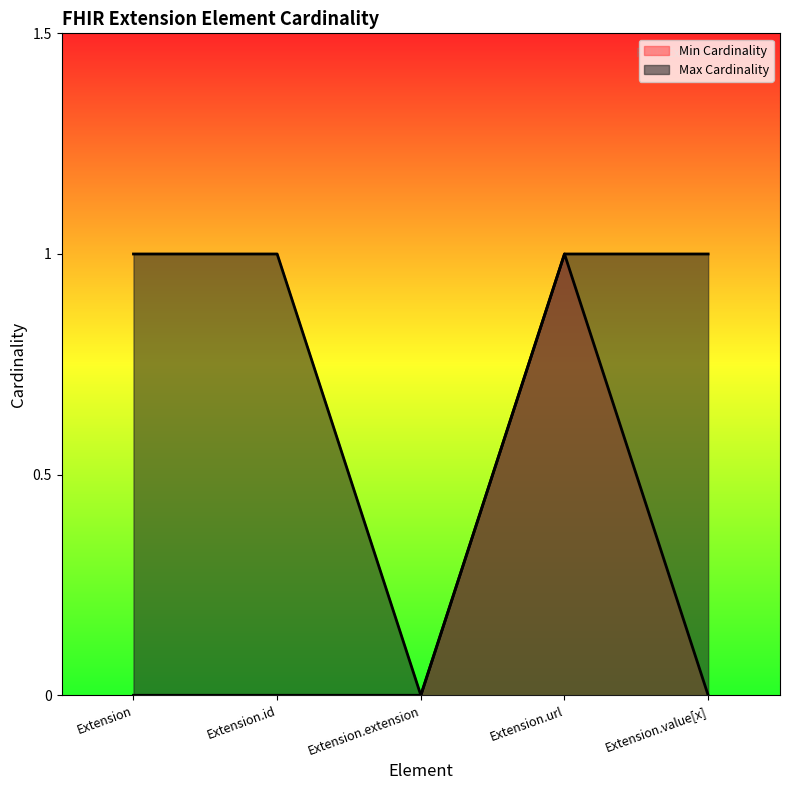

How many series are shown in this chart?

2